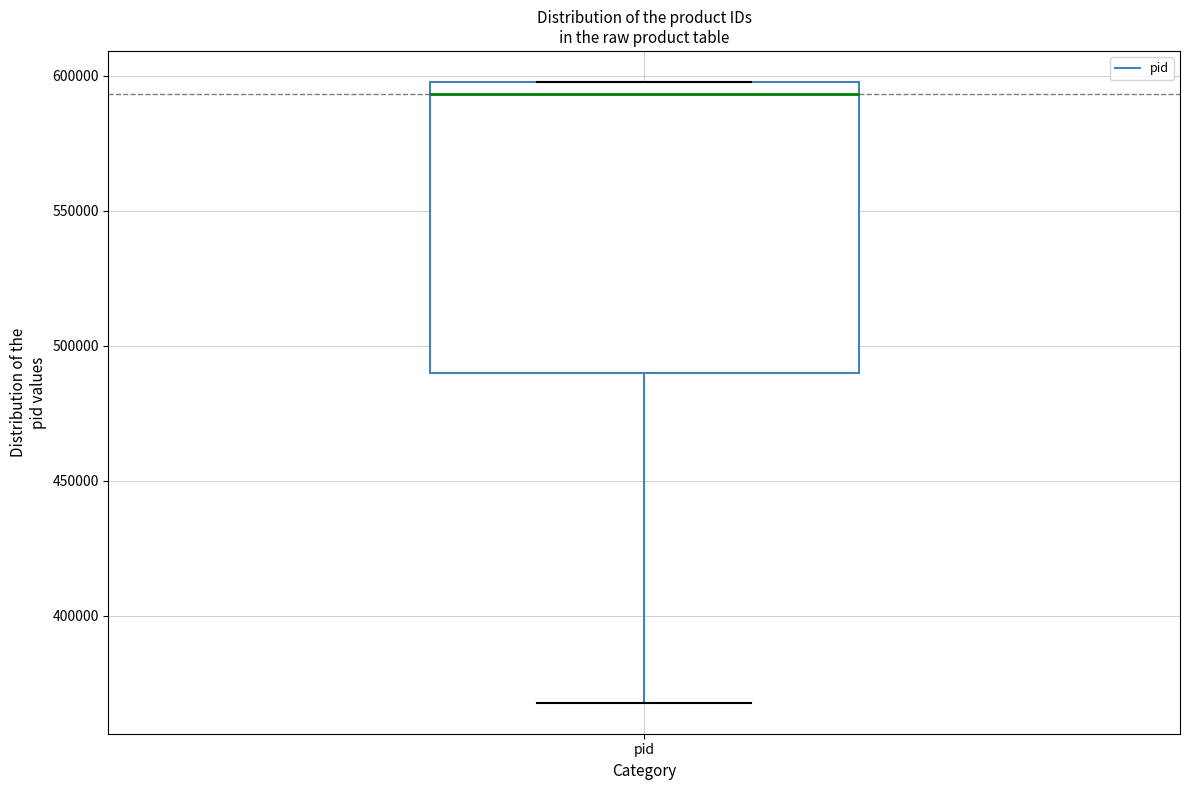

Transcribe this box plot: give where the median line is, the range the box spans, and where the two whiskers end, as read against the y-axis. The values are not printed on the chart, so give them approximately, as read against the axis.

median 595000, box 490000 to 600000, whiskers 370000 to 600000